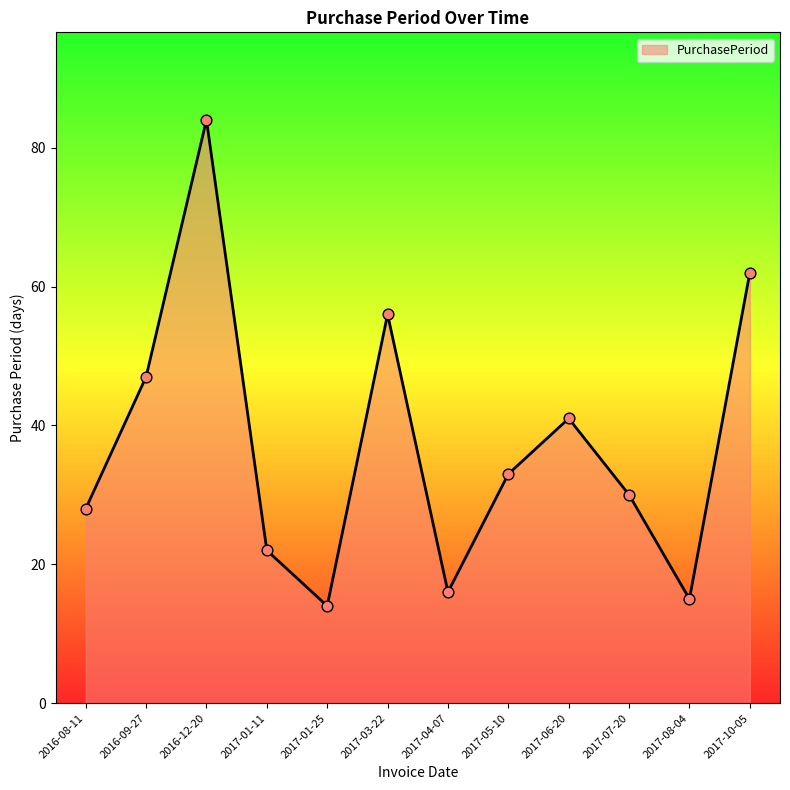

Approximately how many times larger is the value at 2017-04-07 compared to 2016-12-20?

0.2